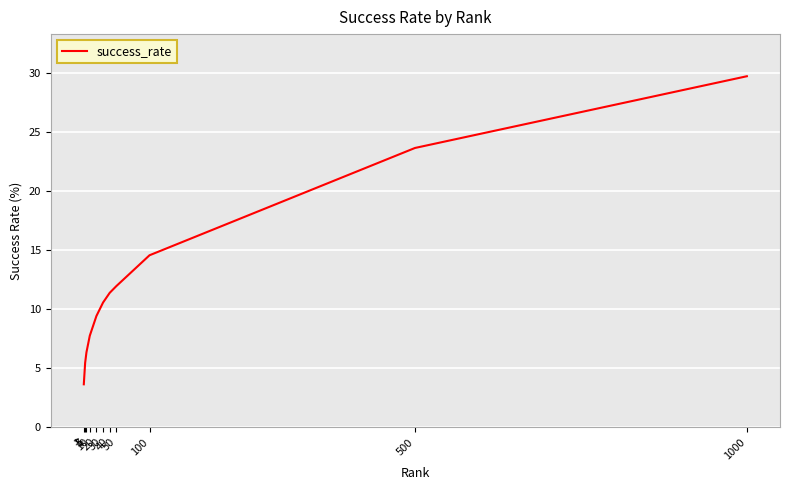

True or false: the data shows 14.6 at 100.

True